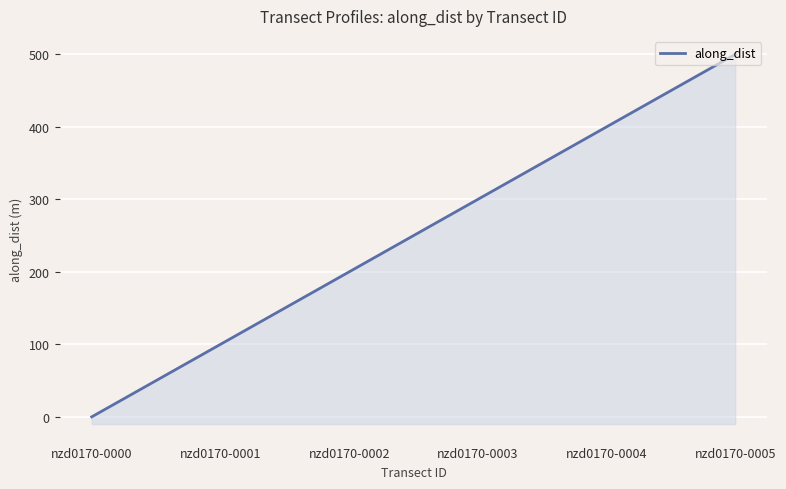

What is the difference between the second highest and second lowest values?

300